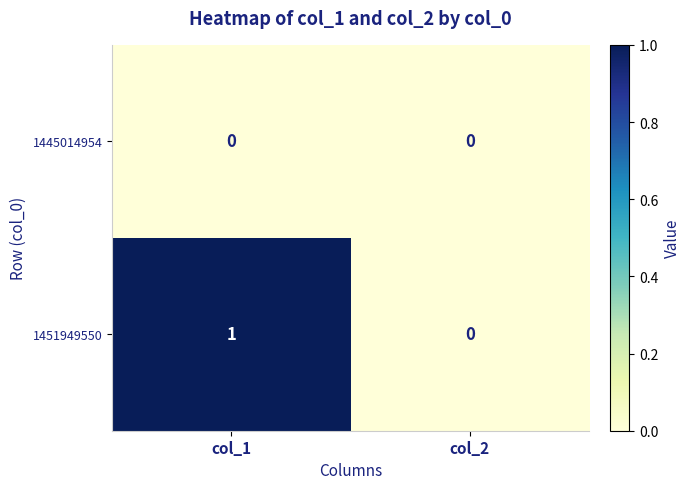

The 1445014954 series shows 0 at col_1. True or false?

True